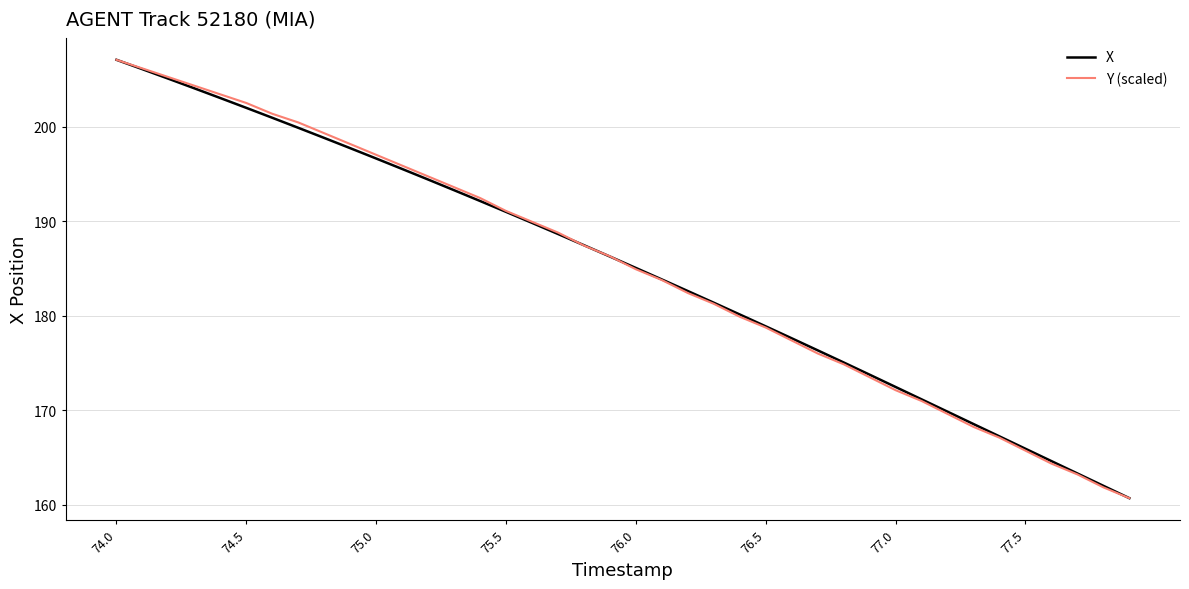

What is the maximum value shown in the chart?

207.1